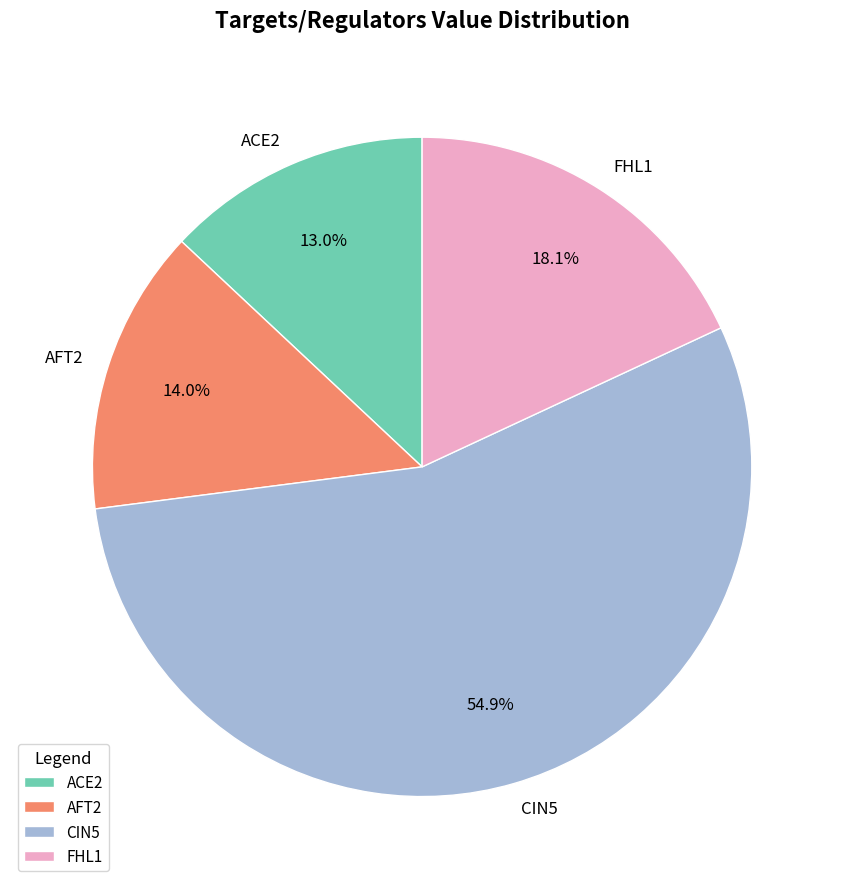

Between AFT2 and CIN5, which is larger?

CIN5